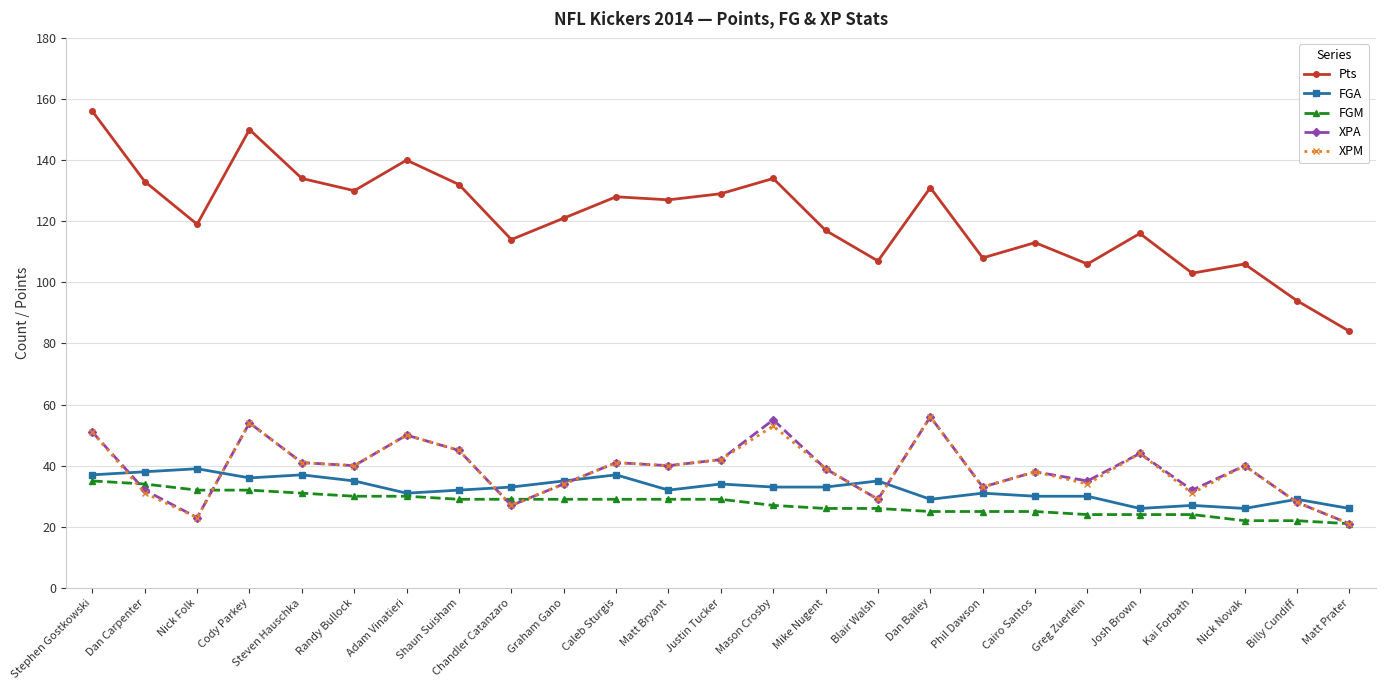

How many values in the FGA series are below 33?

12